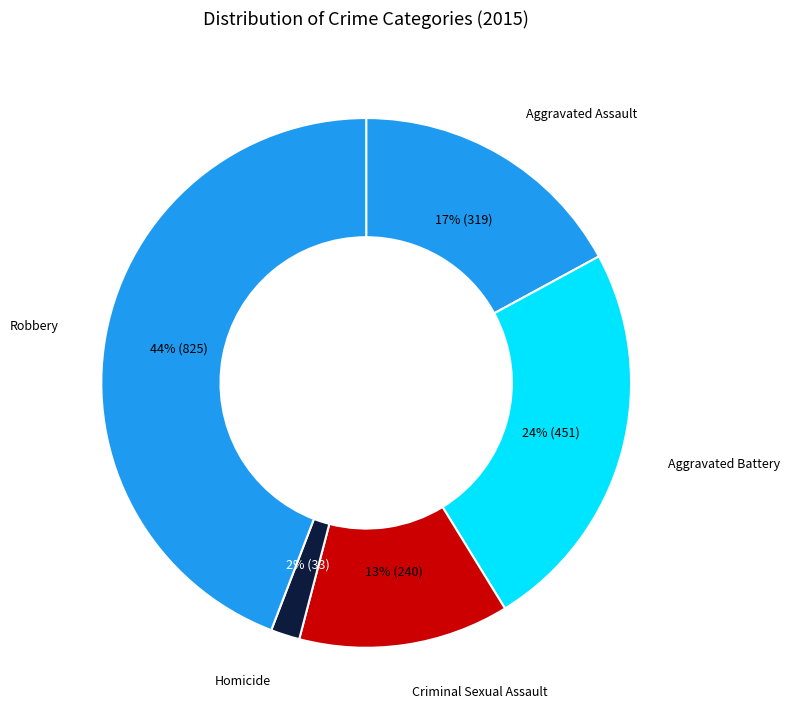

Rank the categories by value from highest to lowest.

Robbery, Aggravated Battery, Aggravated Assault, Criminal Sexual Assault, Homicide